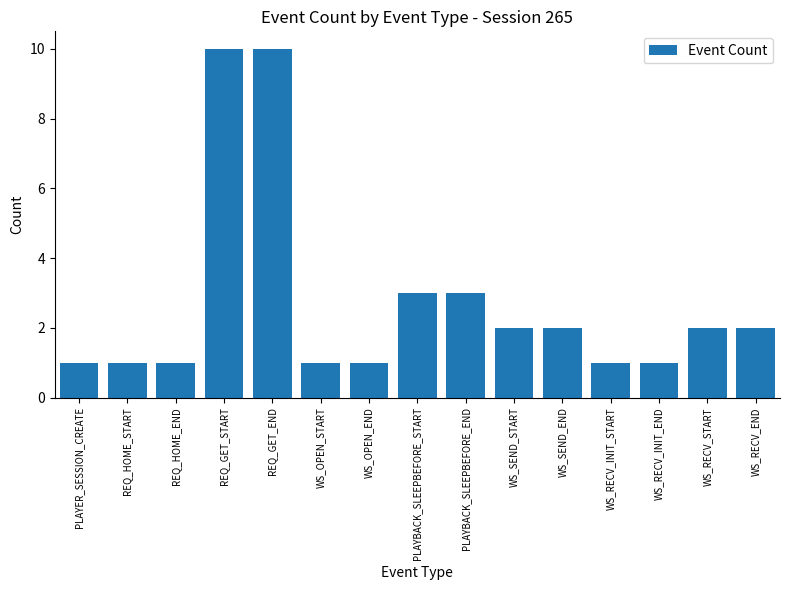

How many values are below 2?

7